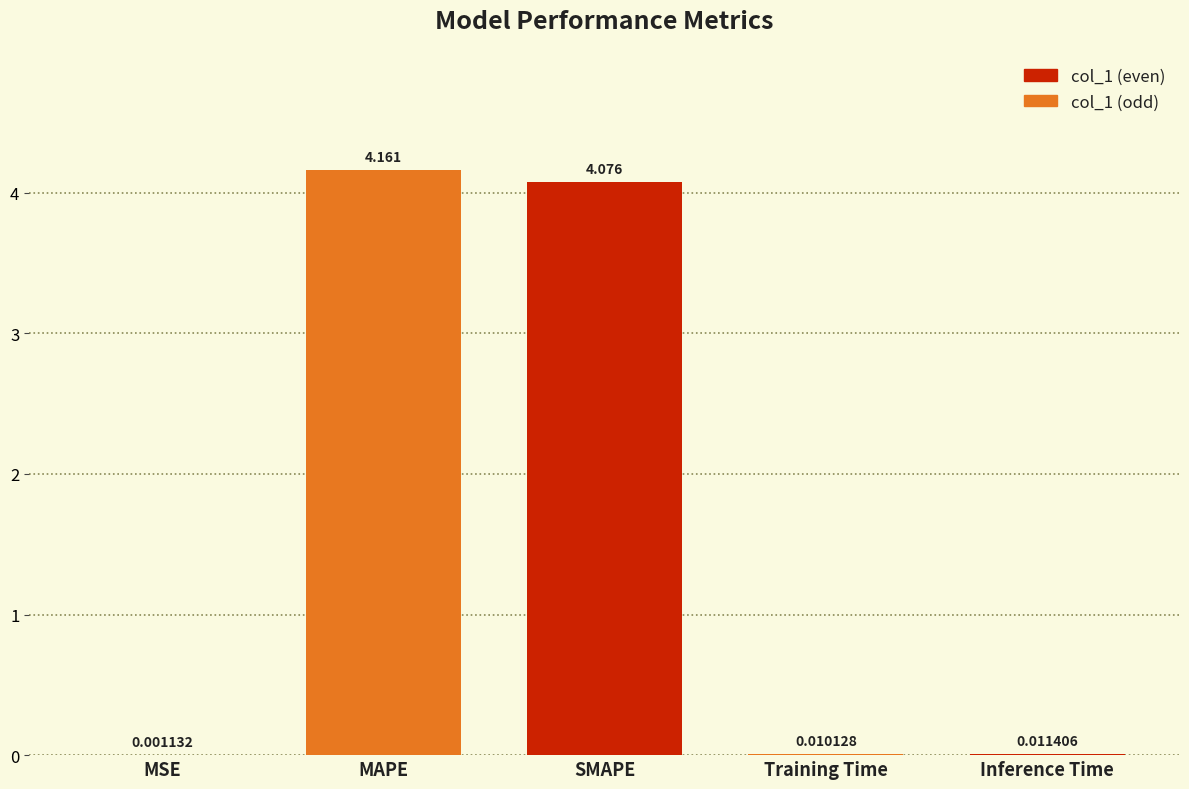

Are the bars horizontal?

No